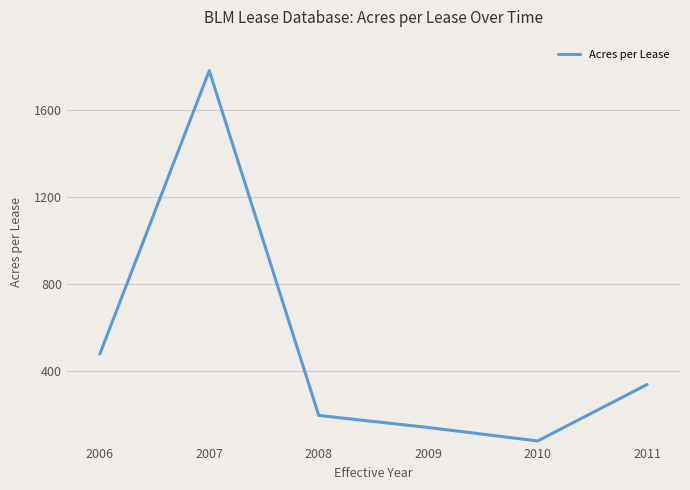

The chart shows a value of 515.9 at 2011. True or false?

False